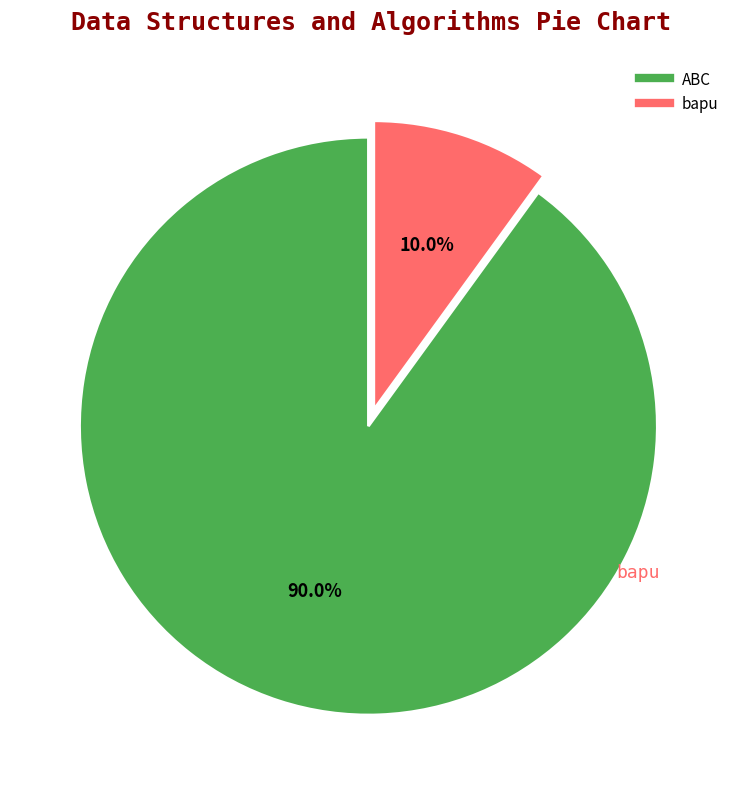

Which slice is the largest?

ABC